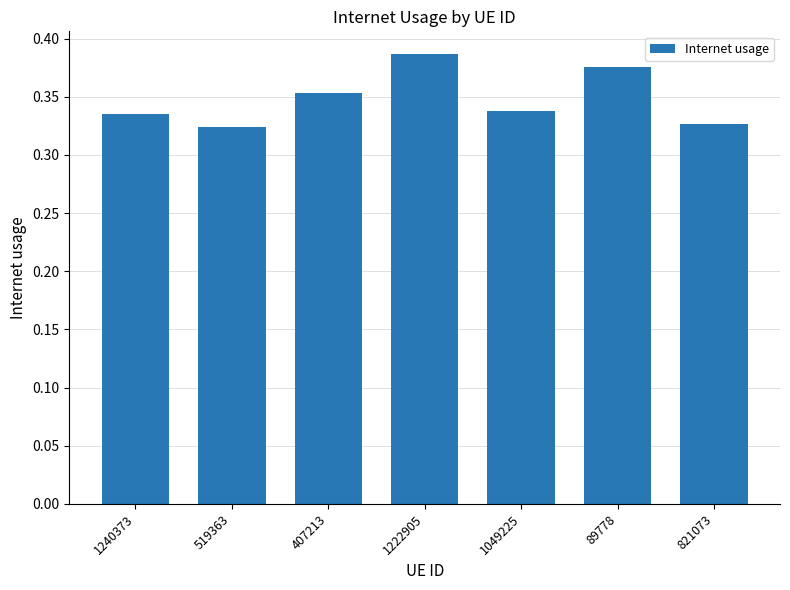

Does the chart contain any negative values?

No